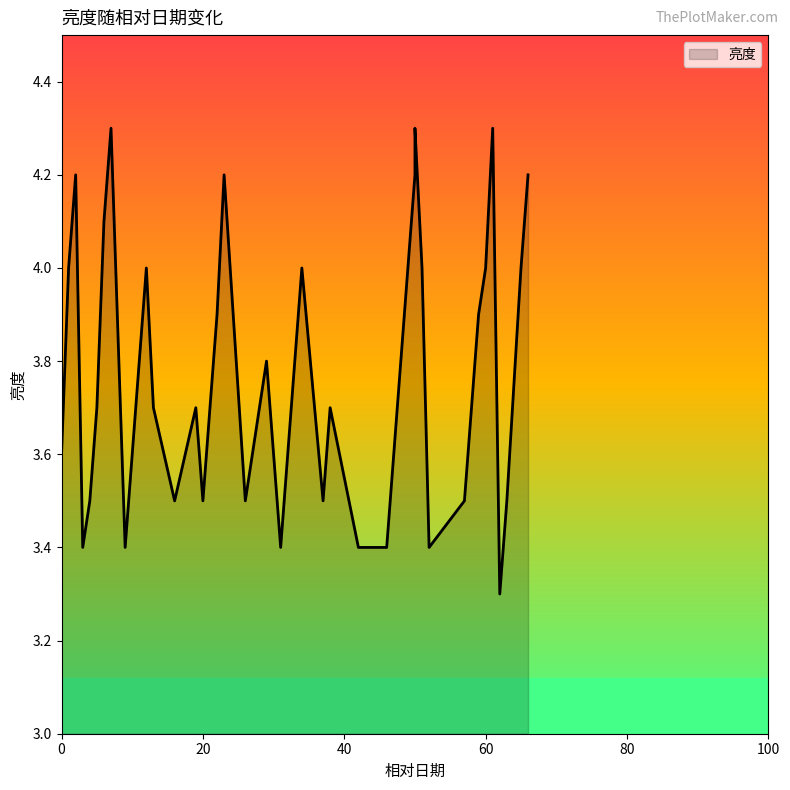

Where is the first local maximum?

2